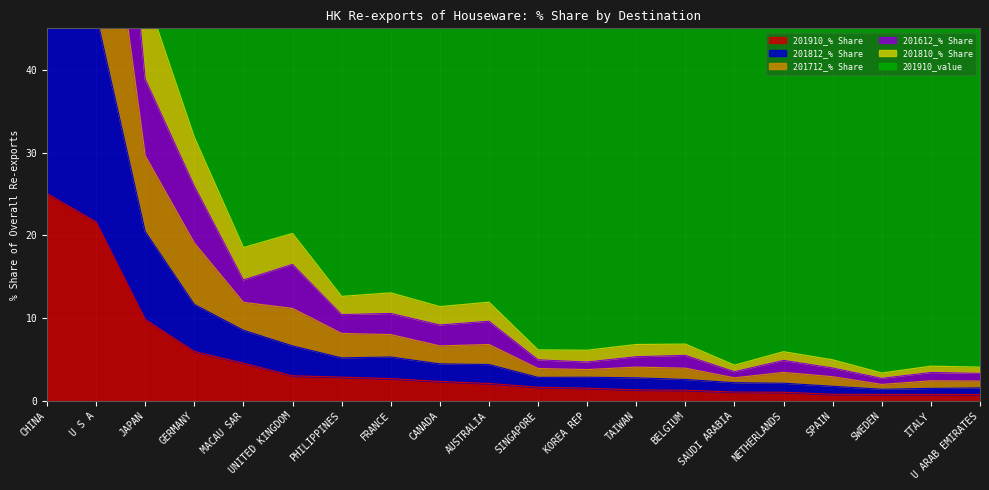

The value of 201810_% Share at UNITED KINGDOM is 20.2. True or false?

True